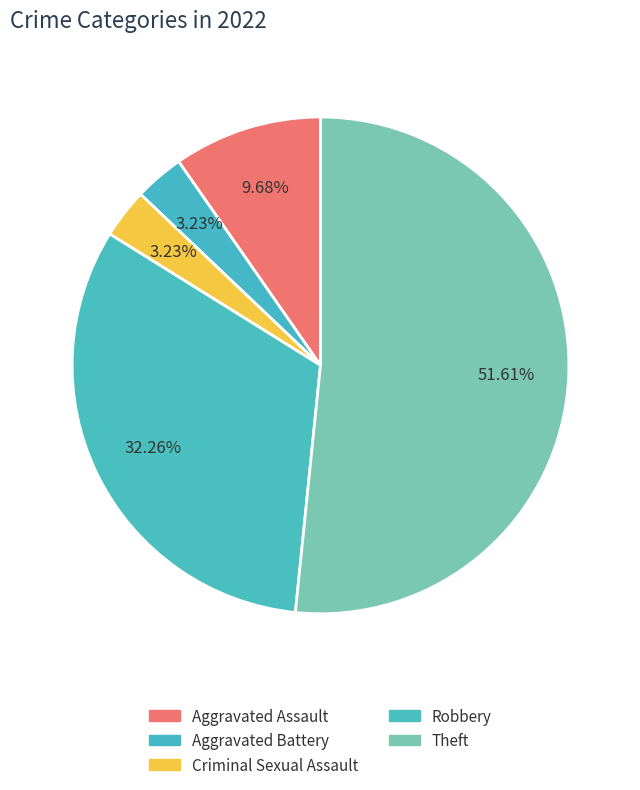

To the nearest percent, what percentage of the pie is Robbery?

32%